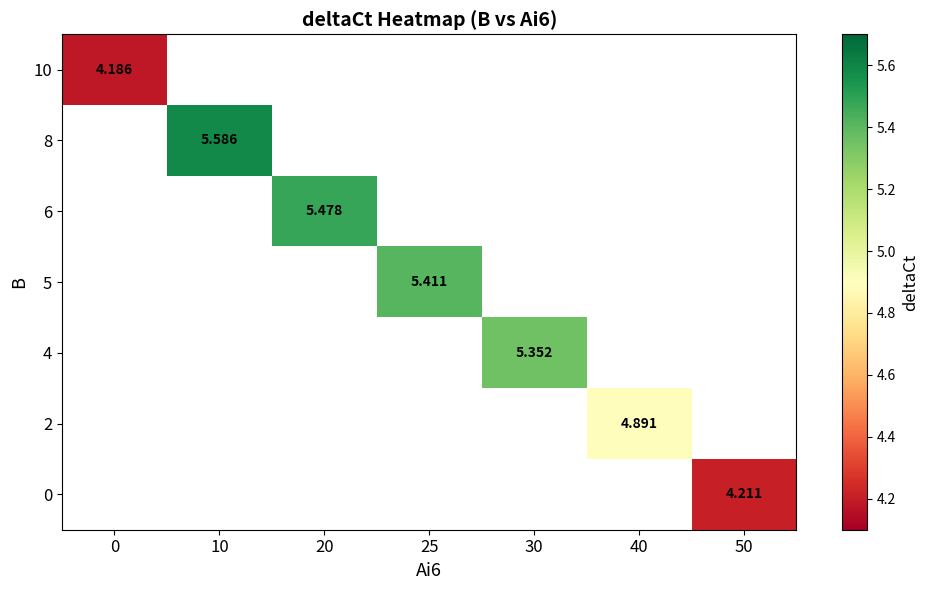

At how many categories does at least one series exceed 5?

4